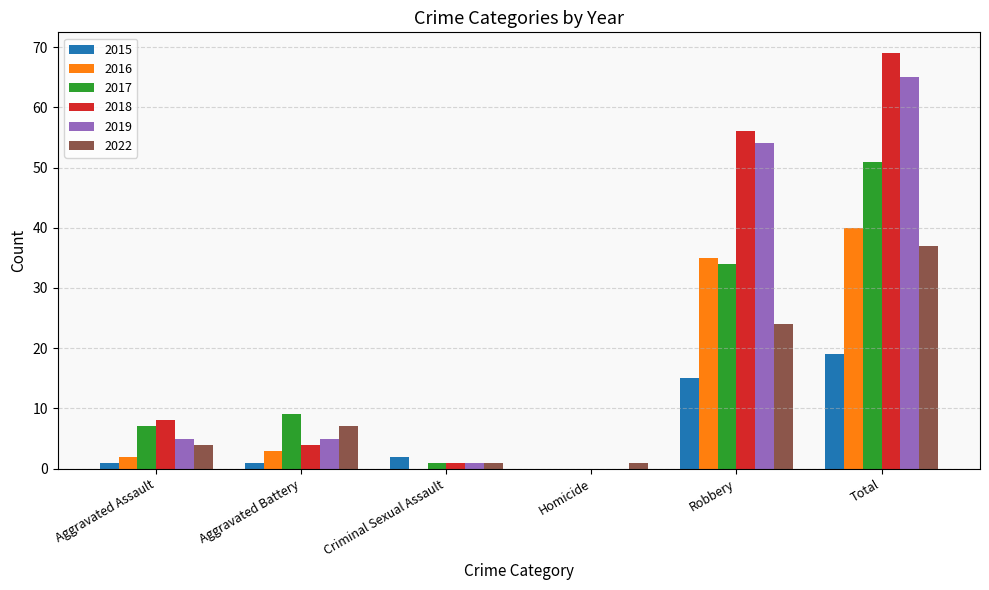

Which label corresponds to the largest value in the chart?

Total